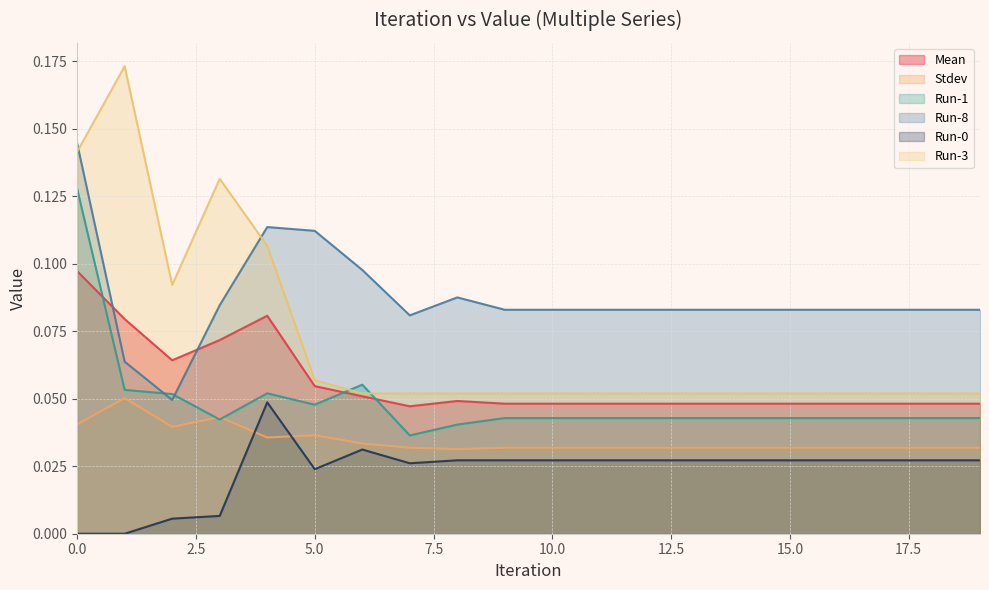

Is the value of Run-1 at 4 greater than the value of Stdev at 12?

Yes